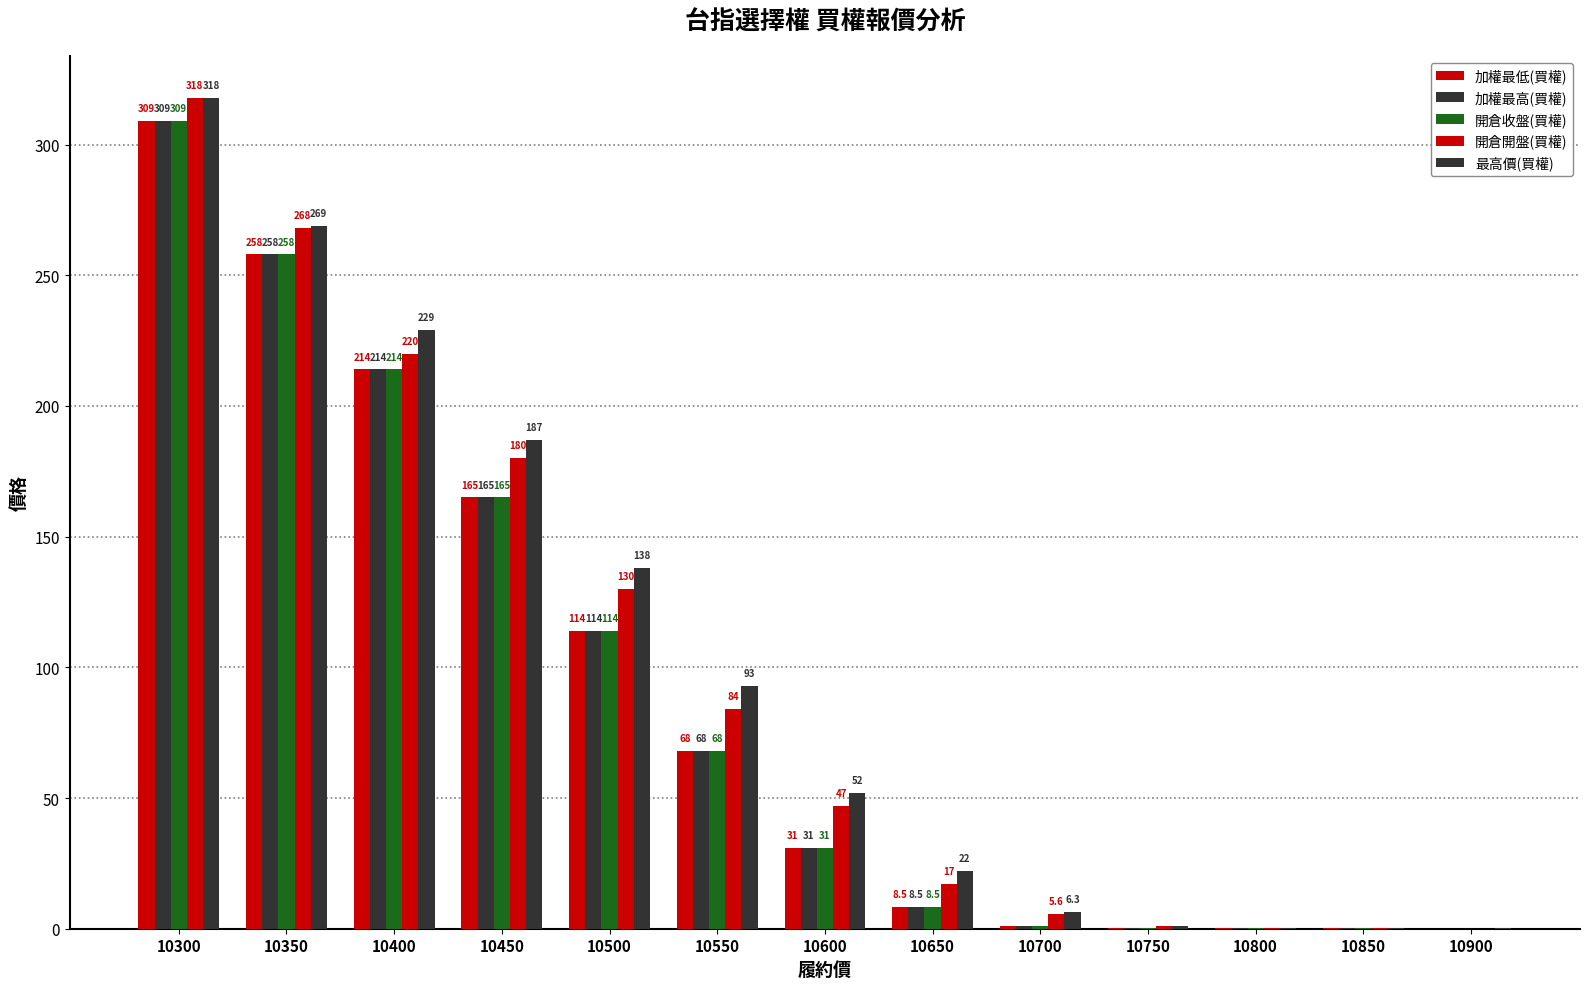

How many series are shown in this chart?

5